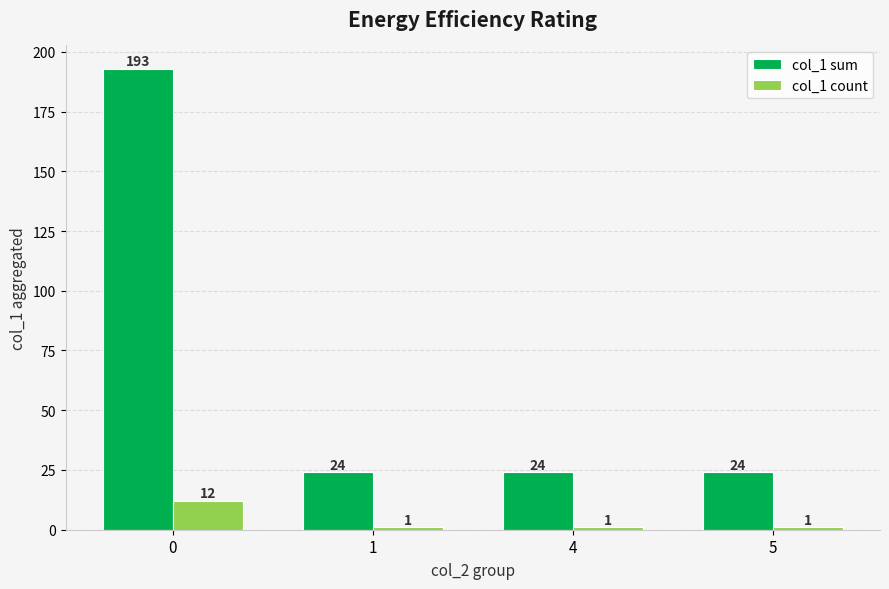

What is the value of the col_1 count bar at the 3rd from the left?

1